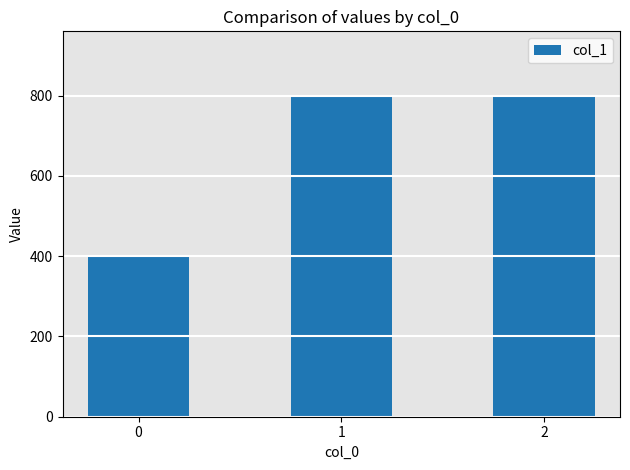

True or false: the data shows 800 at 2.

True